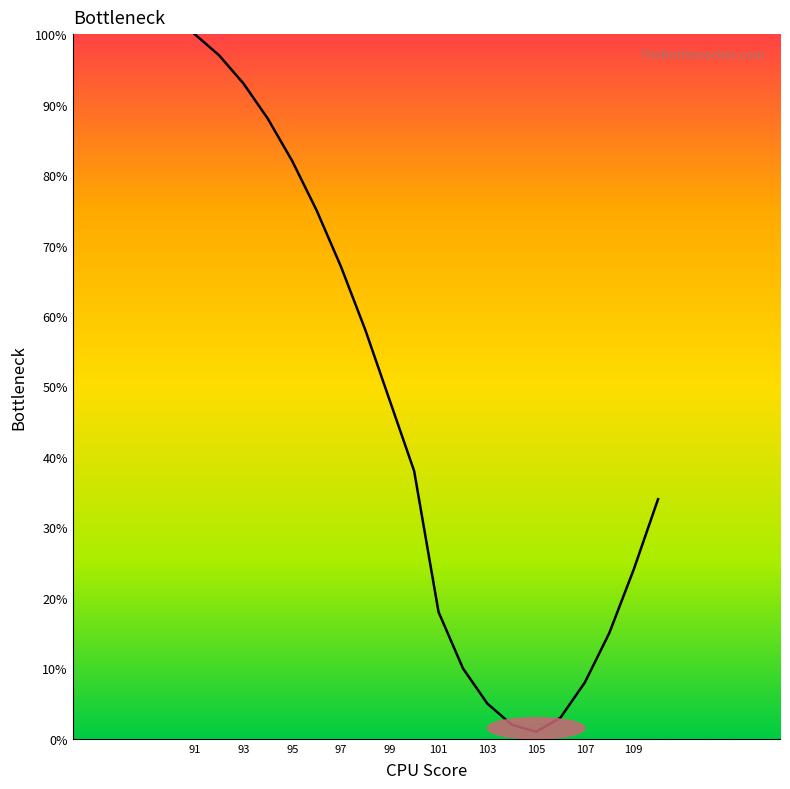

What is the difference between the maximum and minimum values?

99